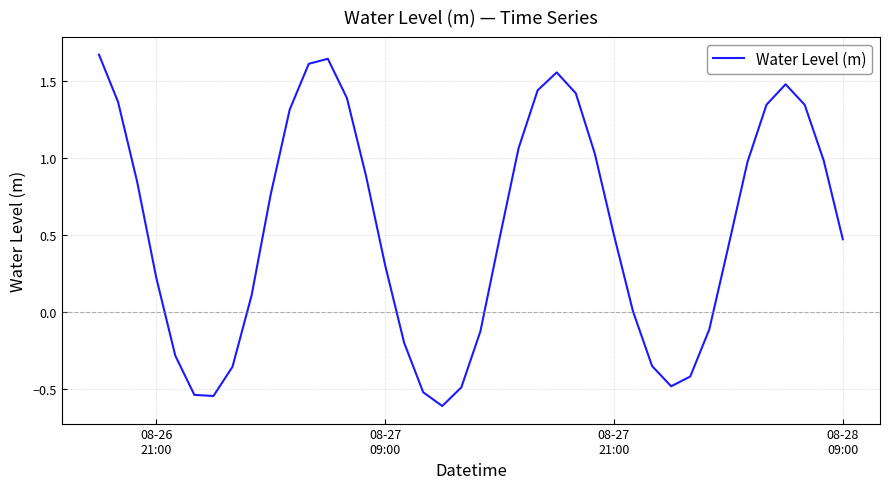

What is the difference between the maximum and minimum values?

2.3